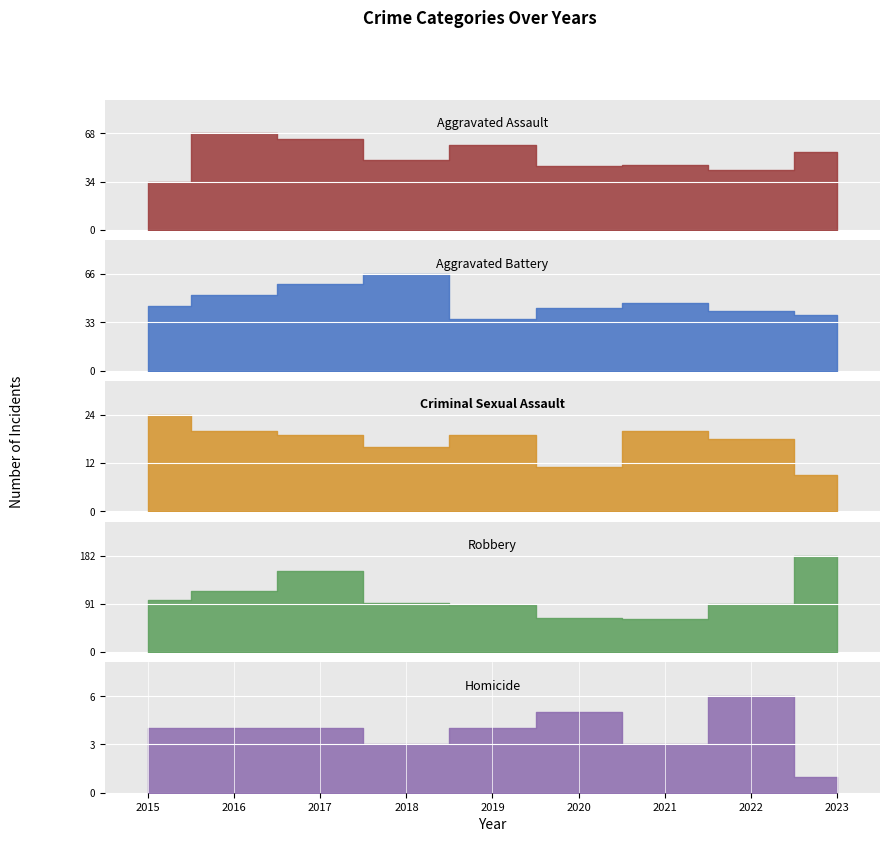

At which label does Robbery reach its minimum?

2021